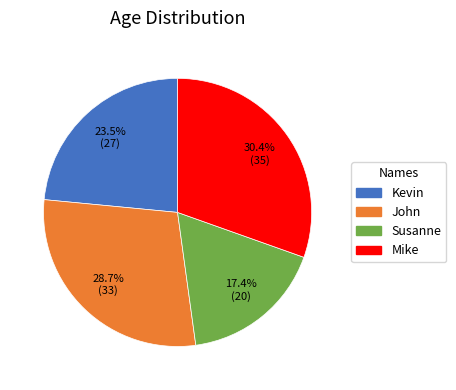

To the nearest percent, what is the difference between the largest and smallest slice percentages?

13%